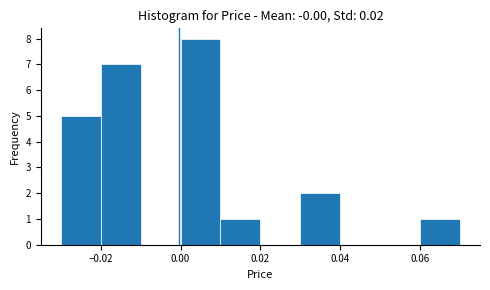

Which range on the x-axis has the tallest bar?

0.00 to 0.01